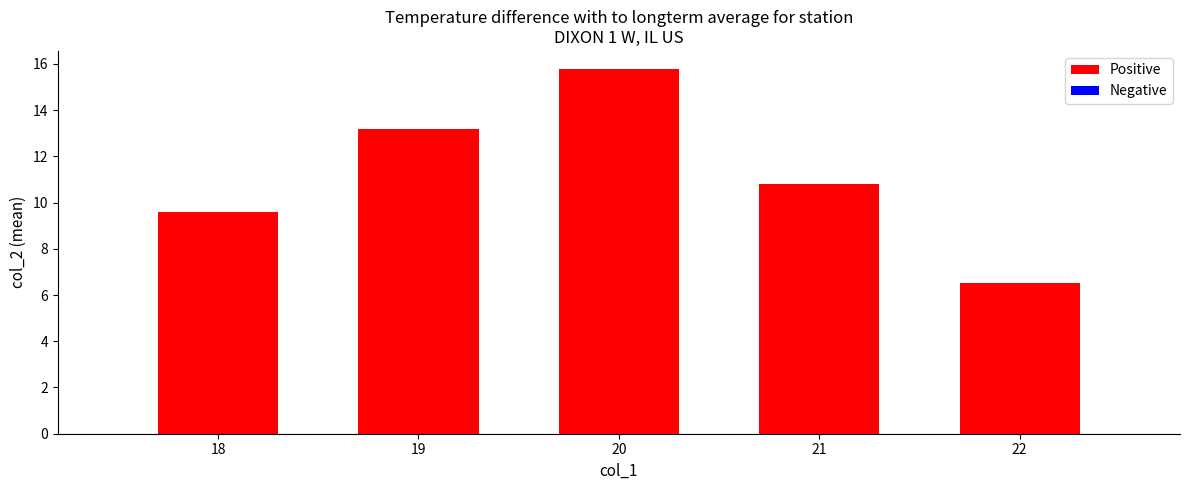

Rank the categories by value from highest to lowest.

20, 19, 21, 18, 22